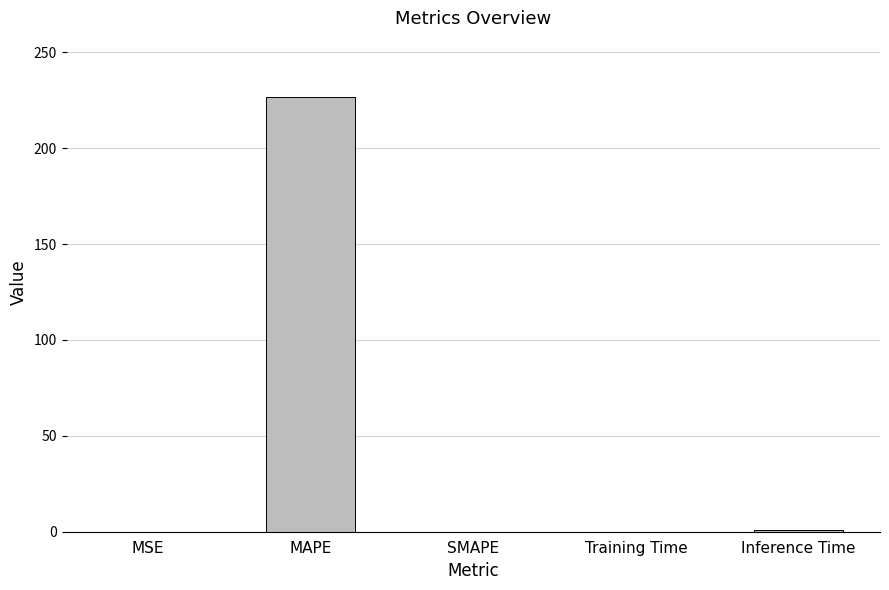

What is the sum of all values?

227.5